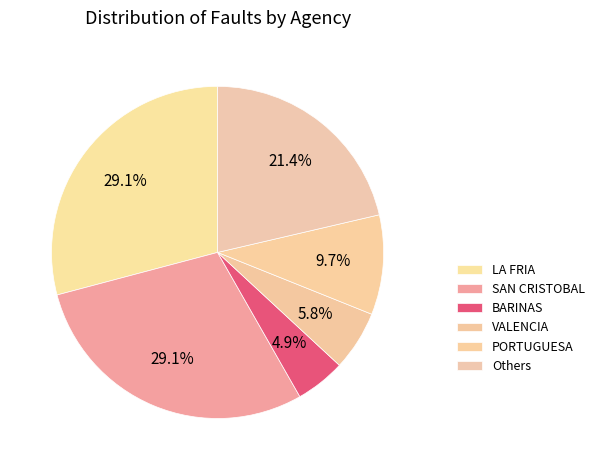

Count the number of slices in the pie.

6